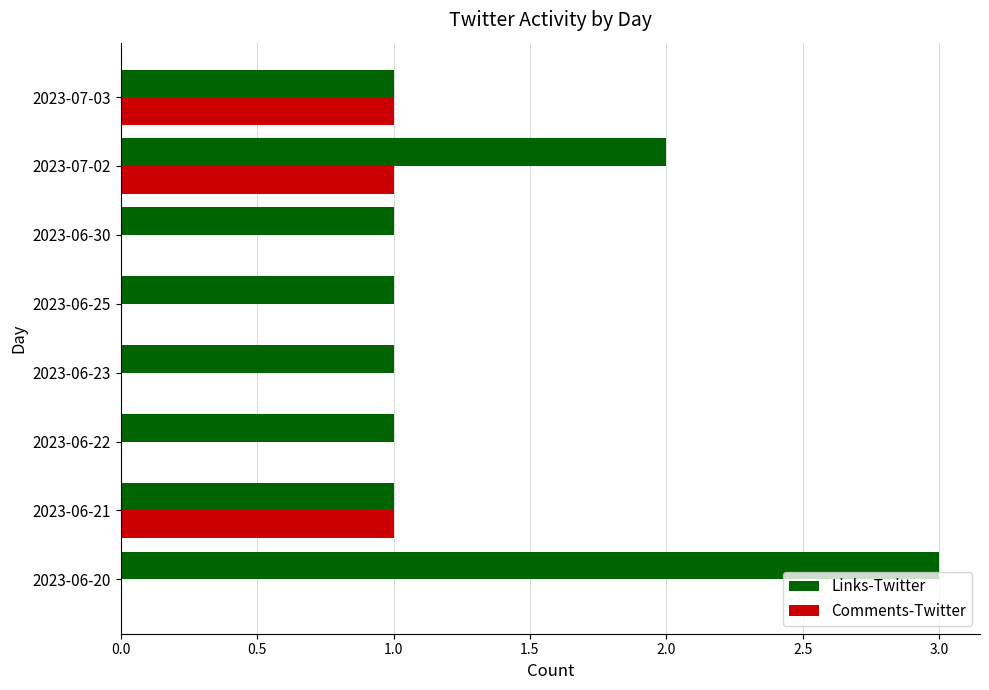

What is the highest value of the Links-Twitter series?

3